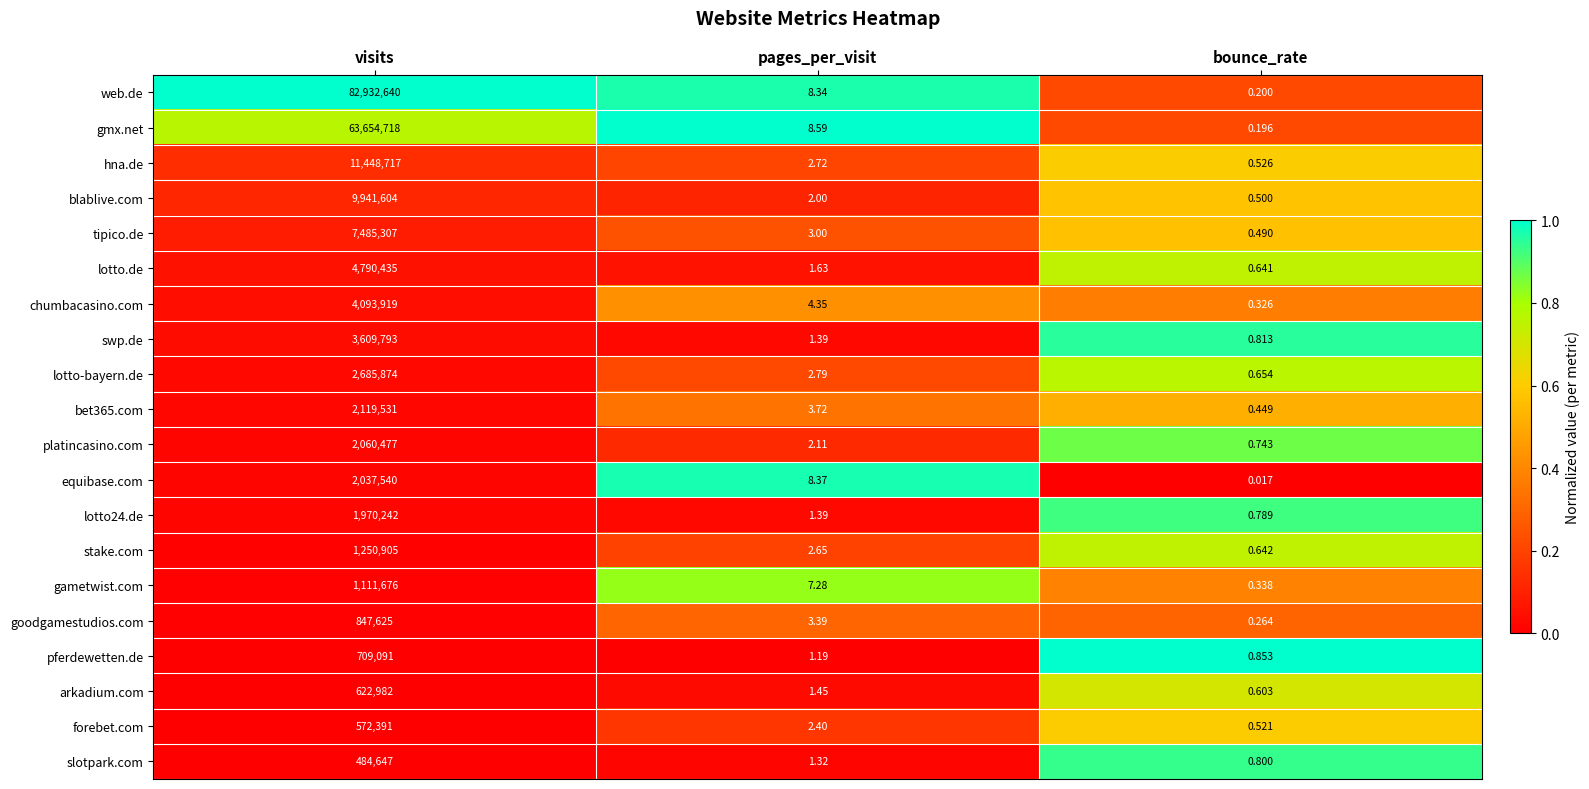

Which series has the widest spread of values?

web.de